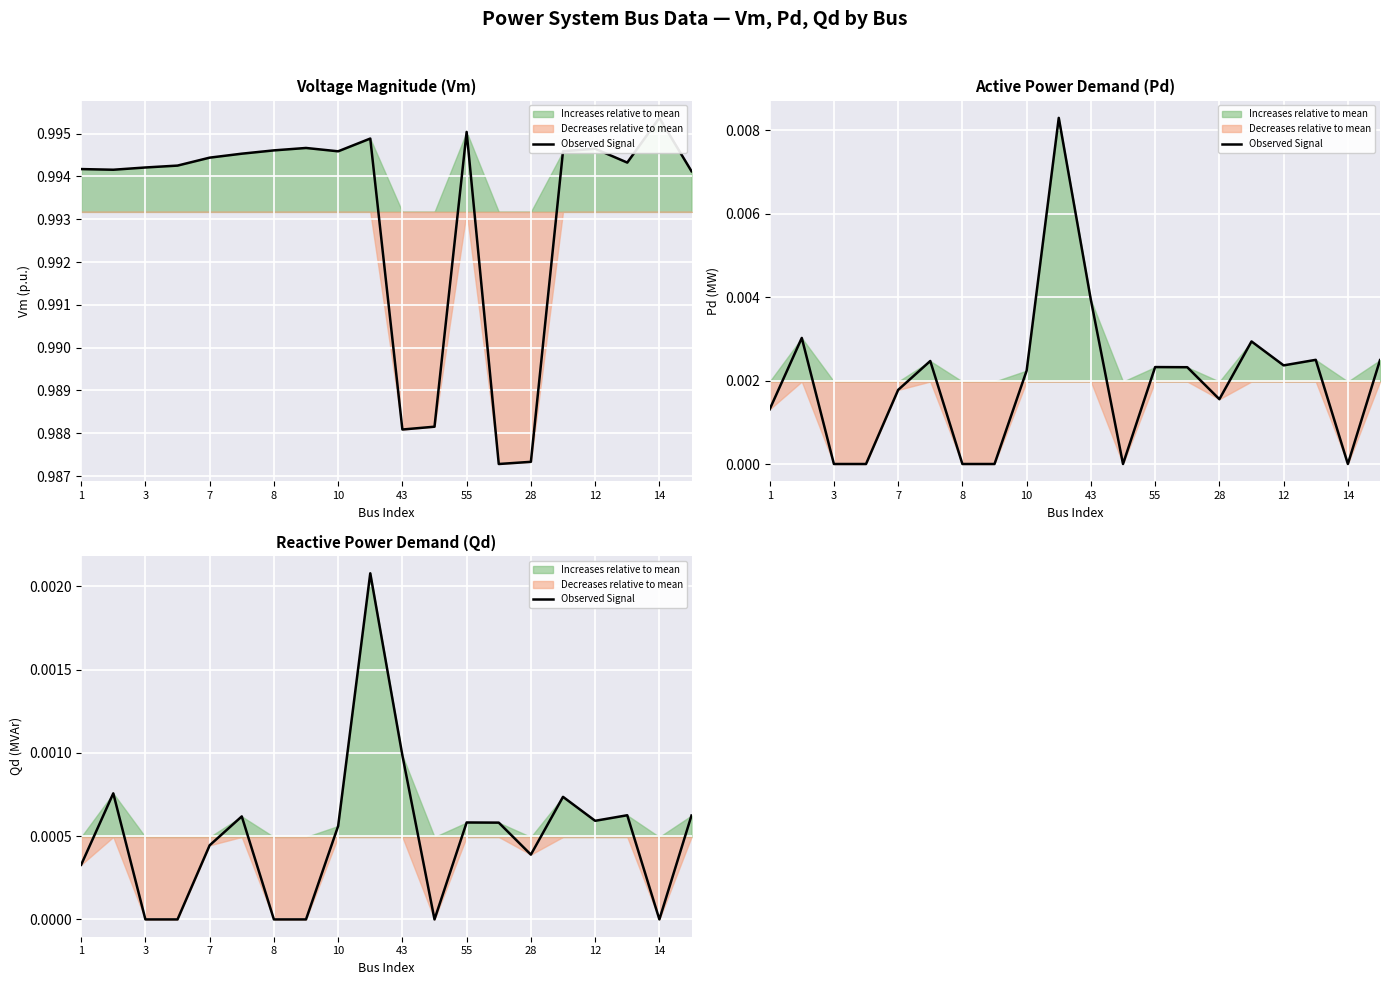

What is the label of the 20th point from the right?

1